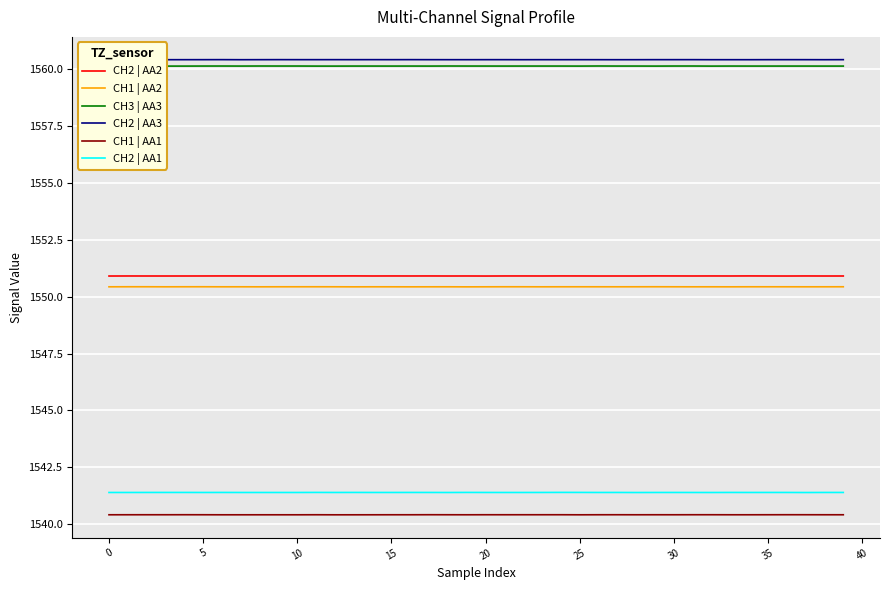

Reading left to right, what are all the values shown in this chart?

CH2 | AA2: 1550.9	1550.9	1550.9	1550.9	1550.9	1550.9	1550.9	1550.9	1550.9	1550.9	1550.9	1550.9	1550.9	1550.9	1550.9	1550.9	1550.9	1550.9	1550.9	1550.9	1550.9	1550.9	1550.9	1550.9	1550.9	1550.9	1550.9	1550.9	1550.9	1550.9	1550.9	1550.9	1550.9	1550.9	1550.9	1550.9	1550.9	1550.9	1550.9	1550.9
CH1 | AA2: 1550.4	1550.4	1550.4	1550.4	1550.4	1550.4	1550.4	1550.4	1550.4	1550.4	1550.4	1550.4	1550.4	1550.4	1550.4	1550.4	1550.4	1550.4	1550.4	1550.4	1550.4	1550.4	1550.4	1550.4	1550.4	1550.4	1550.4	1550.4	1550.4	1550.4	1550.4	1550.4	1550.4	1550.4	1550.4	1550.4	1550.4	1550.4	1550.4	1550.4
CH3 | AA3: 1560.1	1560.1	1560.1	1560.1	1560.1	1560.1	1560.1	1560.1	1560.1	1560.1	1560.1	1560.1	1560.1	1560.1	1560.1	1560.1	1560.1	1560.1	1560.1	1560.1	1560.1	1560.1	1560.1	1560.1	1560.1	1560.1	1560.1	1560.1	1560.1	1560.1	1560.1	1560.1	1560.1	1560.1	1560.1	1560.1	1560.1	1560.1	1560.1	1560.1
CH2 | AA3: 1560.4	1560.4	1560.4	1560.4	1560.4	1560.4	1560.4	1560.4	1560.4	1560.4	1560.4	1560.4	1560.4	1560.4	1560.4	1560.4	1560.4	1560.4	1560.4	1560.4	1560.4	1560.4	1560.4	1560.4	1560.4	1560.4	1560.4	1560.4	1560.4	1560.4	1560.4	1560.4	1560.4	1560.4	1560.4	1560.4	1560.4	1560.4	1560.4	1560.4
CH1 | AA1: 1540.4	1540.4	1540.4	1540.4	1540.4	1540.4	1540.4	1540.4	1540.4	1540.4	1540.4	1540.4	1540.4	1540.4	1540.4	1540.4	1540.4	1540.4	1540.4	1540.4	1540.4	1540.4	1540.4	1540.4	1540.4	1540.4	1540.4	1540.4	1540.4	1540.4	1540.4	1540.4	1540.4	1540.4	1540.4	1540.4	1540.4	1540.4	1540.4	1540.4
CH2 | AA1: 1541.4	1541.4	1541.4	1541.4	1541.4	1541.4	1541.4	1541.4	1541.4	1541.4	1541.4	1541.4	1541.4	1541.4	1541.4	1541.4	1541.4	1541.4	1541.4	1541.4	1541.4	1541.4	1541.4	1541.4	1541.4	1541.4	1541.4	1541.4	1541.4	1541.4	1541.4	1541.4	1541.4	1541.4	1541.4	1541.4	1541.4	1541.4	1541.4	1541.4